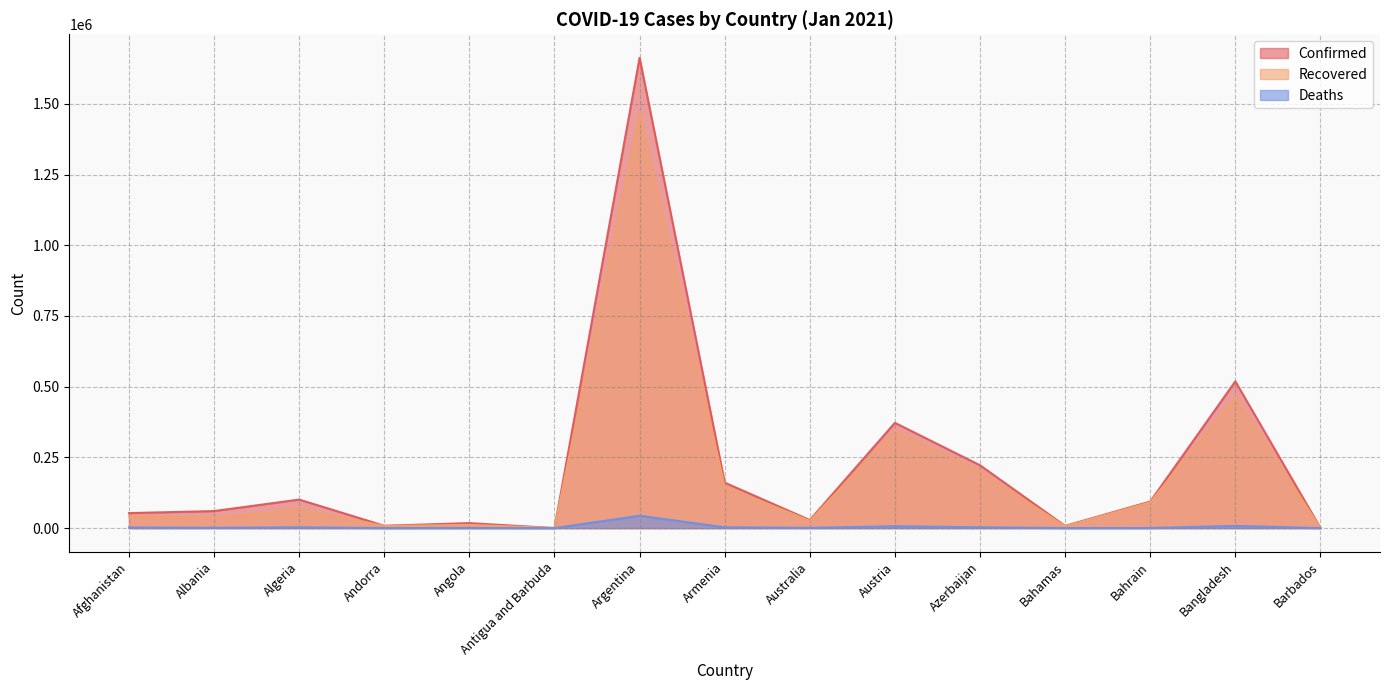

In Deaths, how many points are lower than both neighbors (excluding endpoints)?

5